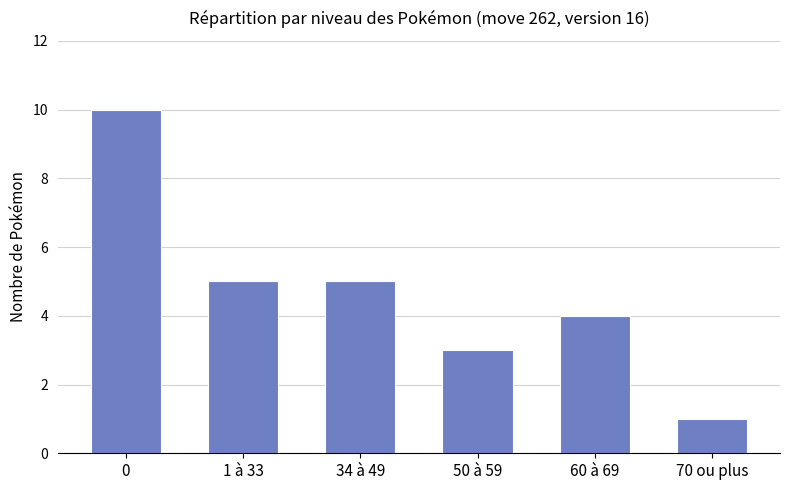

How many categories are shown in the chart?

6